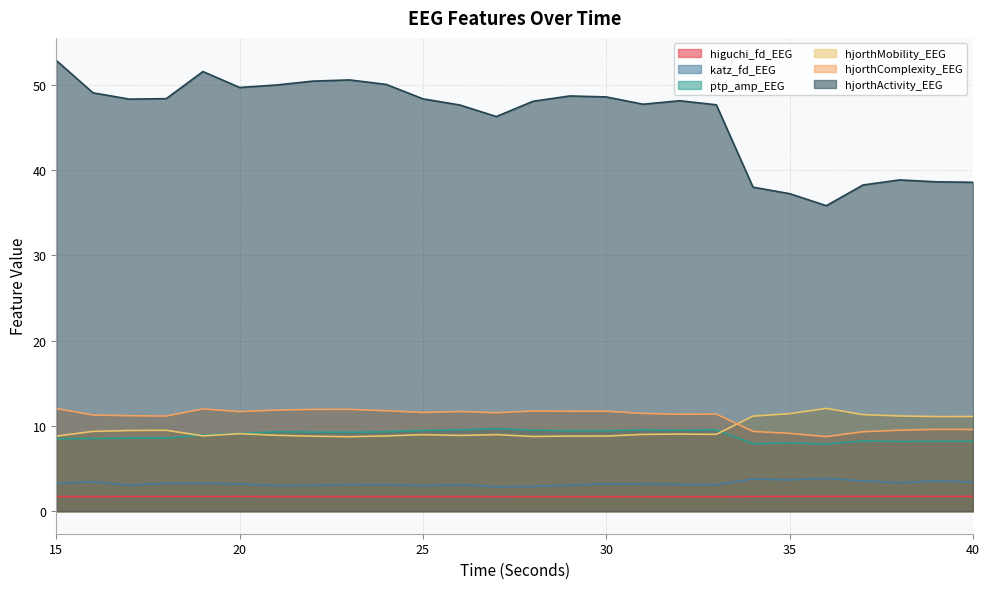

What is the value of the ptp_amp_EEG point at the 9th from the left?

9.3